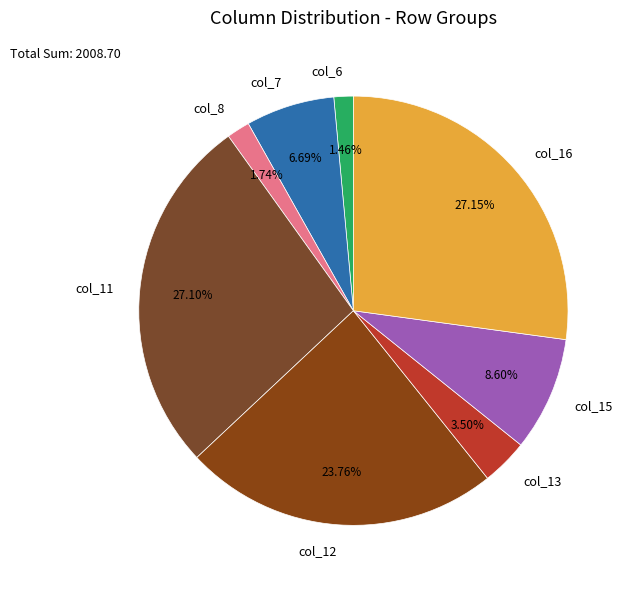

Does col_7 represent more than half of the total?

No